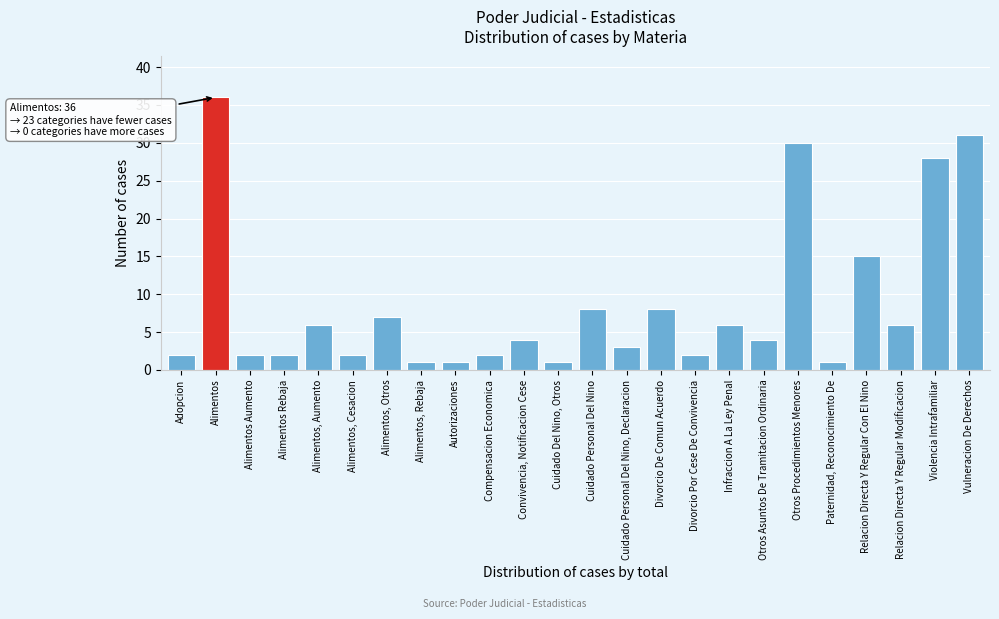

Reading left to right, extract all data points from this chart.

2	36	2	2	6	2	7	1	1	2	4	1	8	3	8	2	6	4	30	1	15	6	28	31